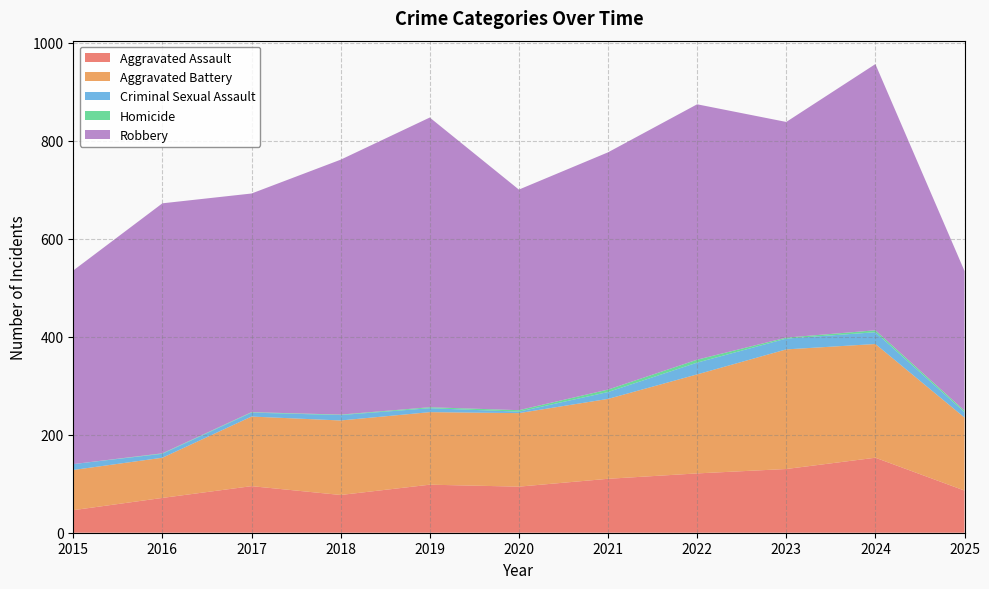

Reading left to right, transcribe all the data shown in this chart.

Aggravated Assault: 46	71	95	77	98	94	110	121	130	153	86
Aggravated Battery: 82	82	142	152	148	150	163	202	244	232	149
Criminal Sexual Assault: 12	8	8	11	8	3	14	24	22	24	11
Homicide: 0	1	1	1	2	3	5	6	2	4	3
Robbery: 395	510	446	520	591	450	484	521	440	543	285